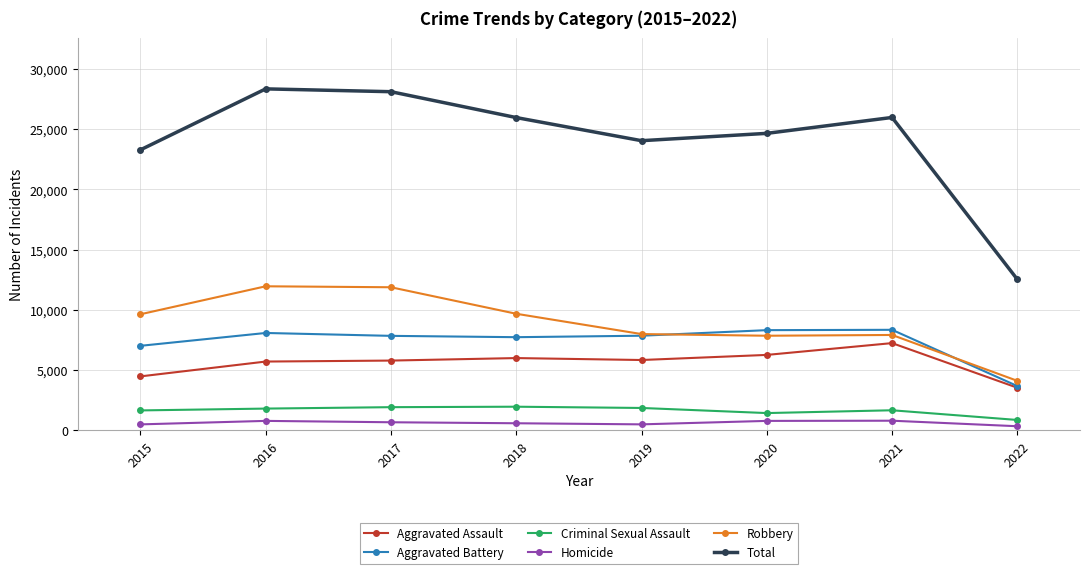

Read the Robbery value at 2015, to the nearest 50.

9650